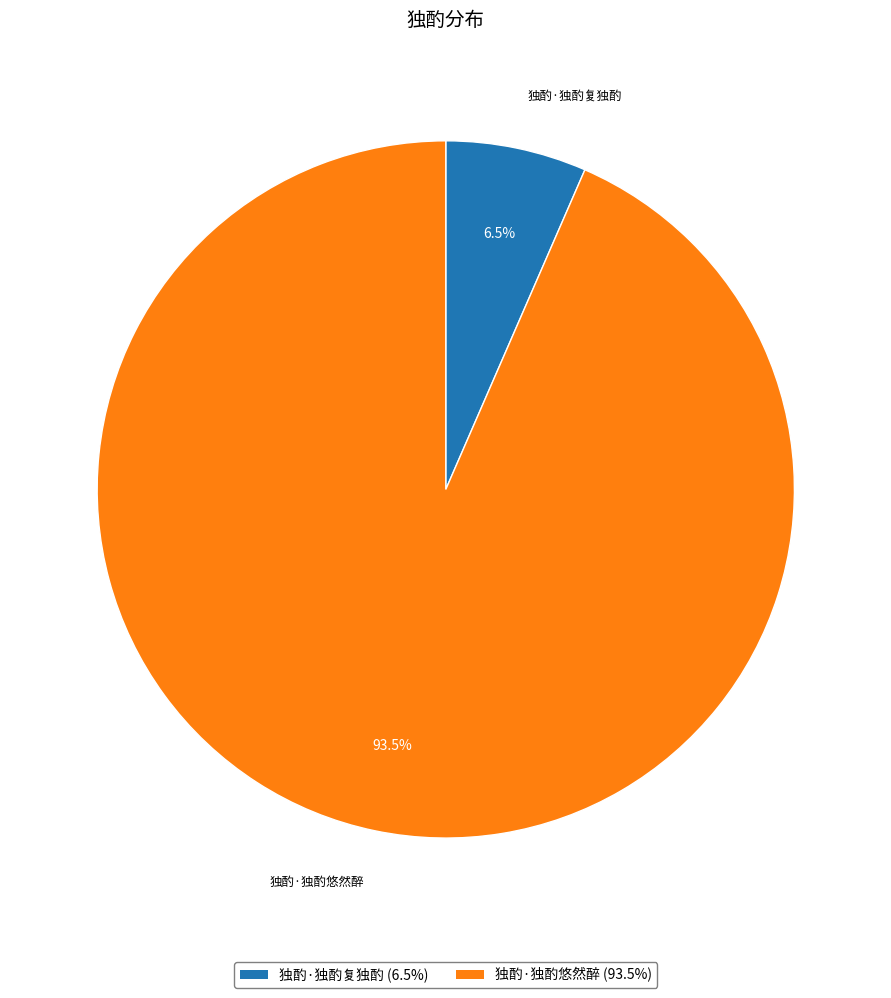

How many segments does this pie chart have?

2